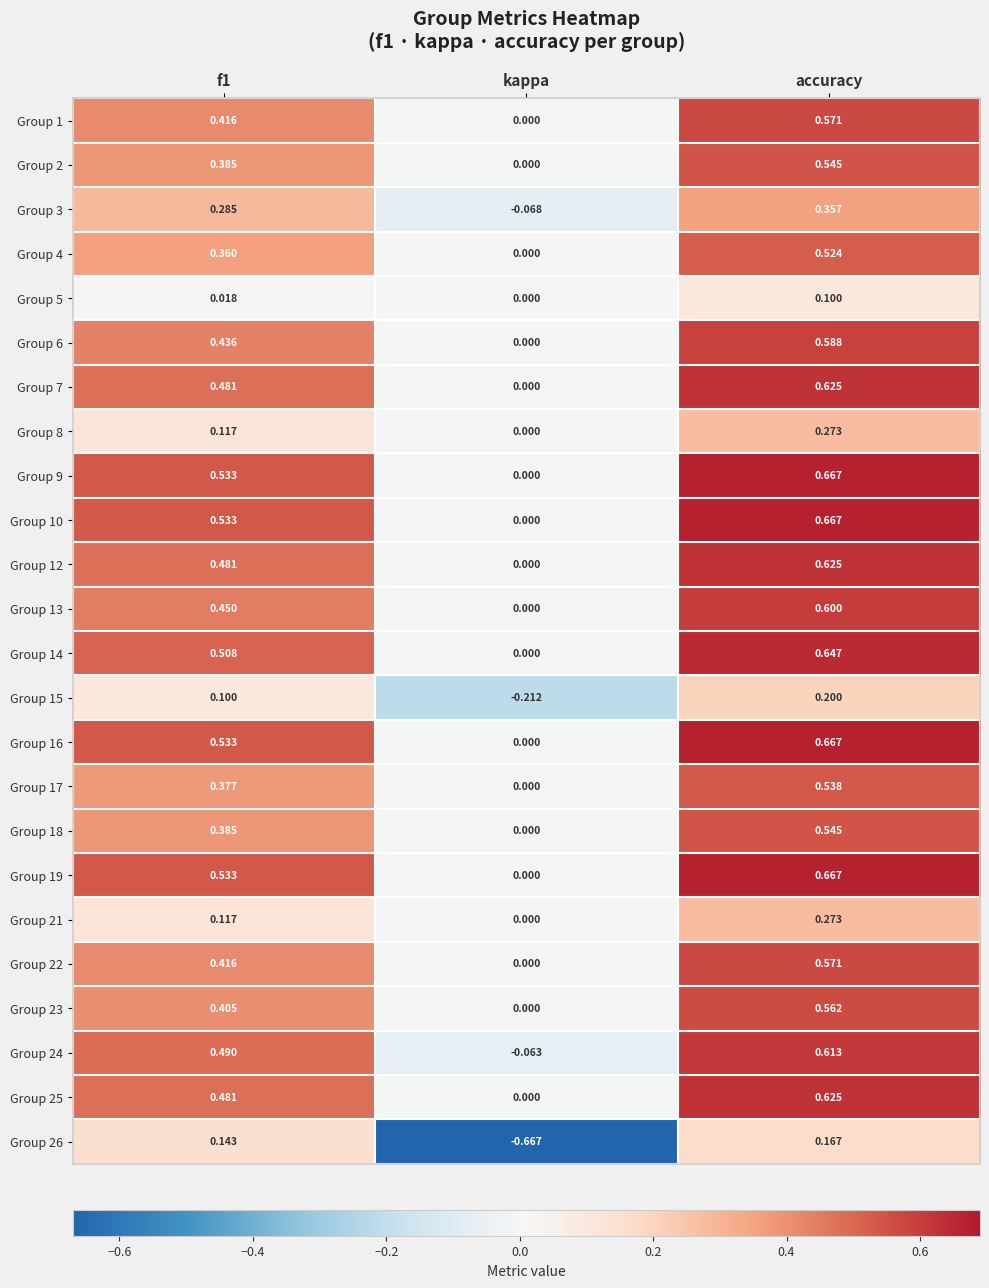

At which label does Group 6 reach its peak?

accuracy